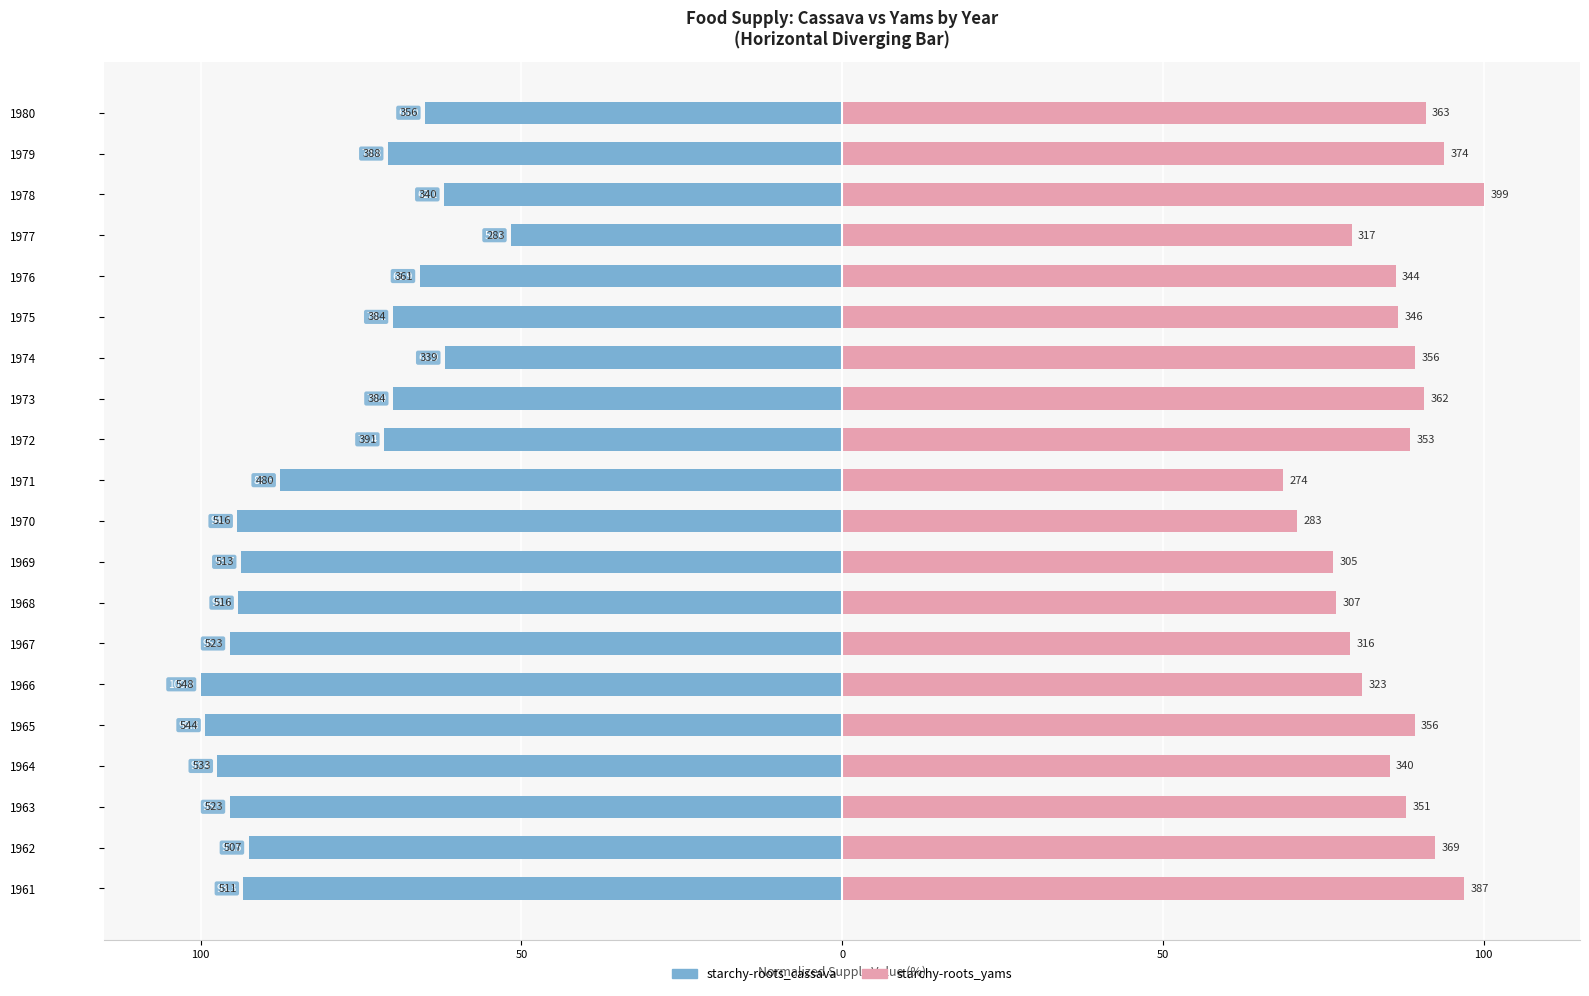

What is the sum of the starchy-roots_yams values at 1978 and 1968?

177.0